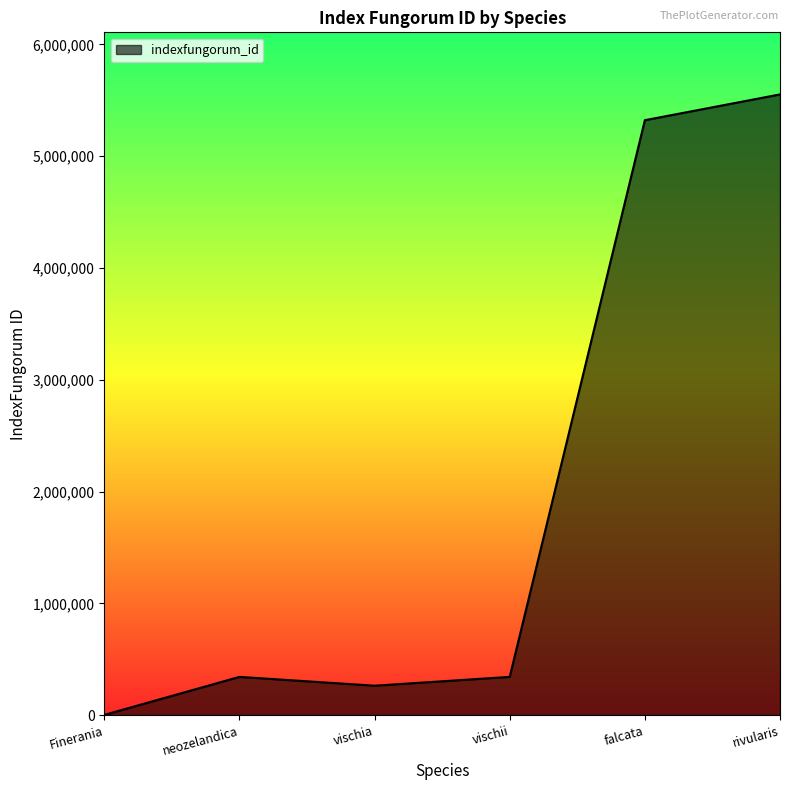

Which has a higher value, falcata or Finerania?

falcata